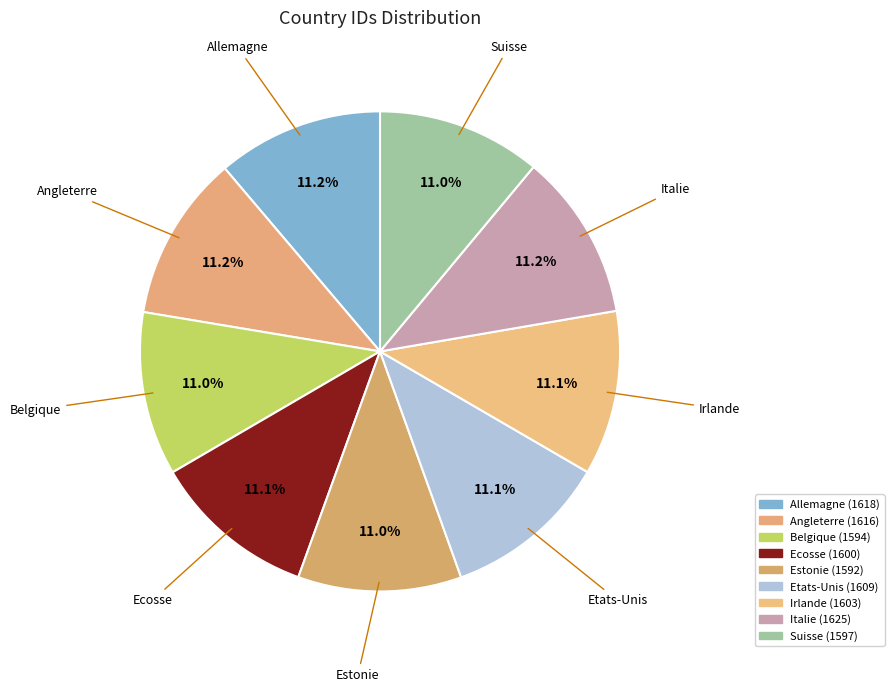

How many slices are in this pie chart?

9